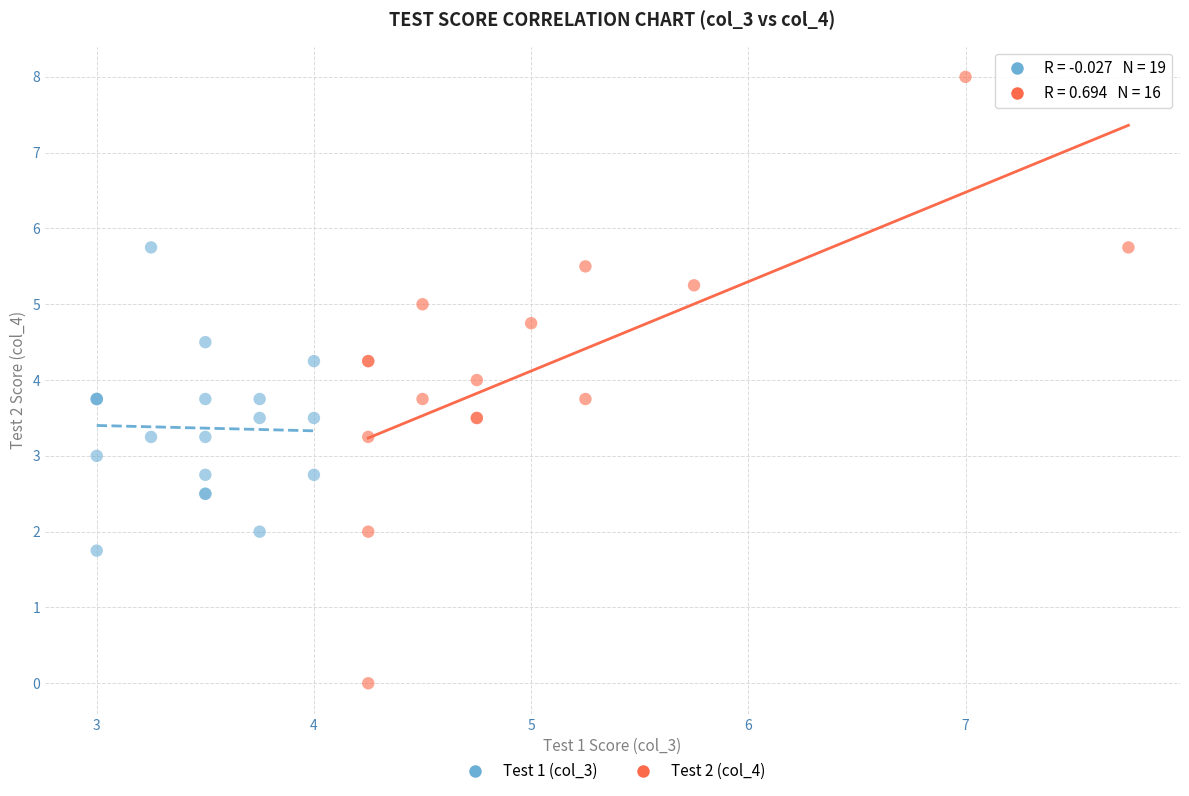

Which series contains the highest Y value?

Test 2 (col_4)